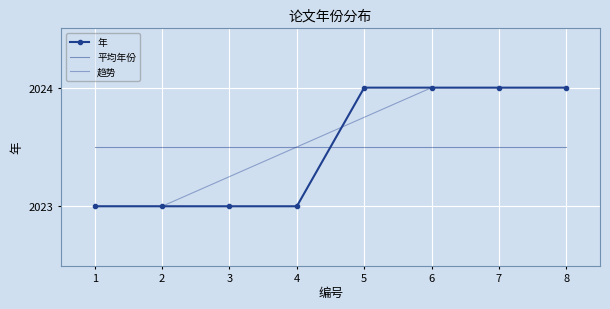

True or false: 趋势 and 平均年份 intersect in this chart.

False